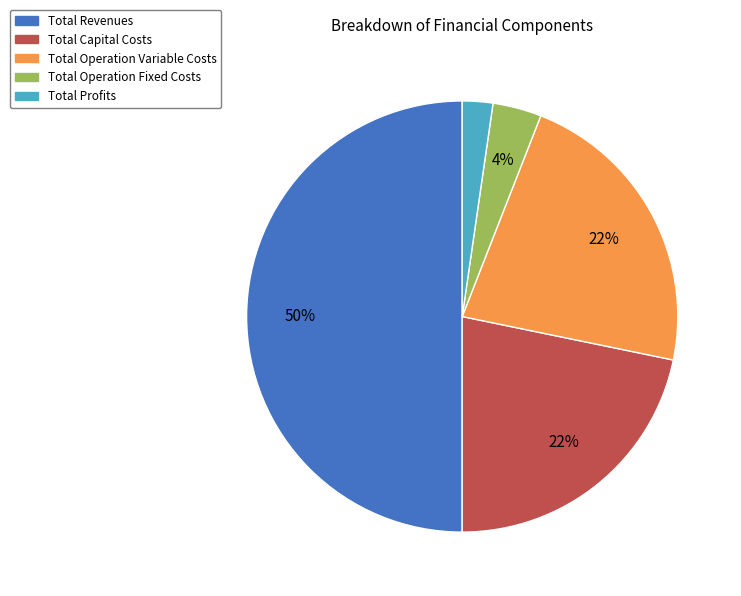

Is it true that Total Operation Variable Costs is 22% of the pie?

True